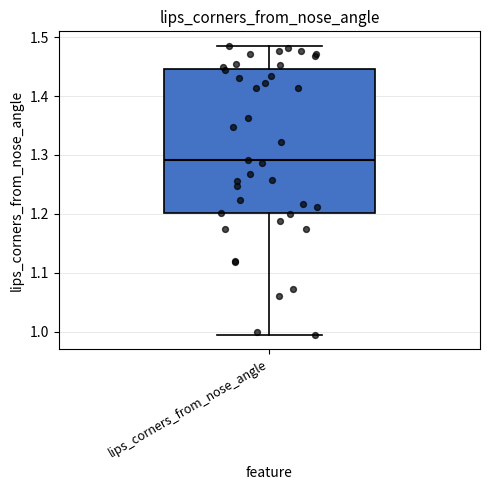

Transcribe this box plot: give where the median line is, the range the box spans, and where the two whiskers end, as read against the y-axis. The values are not printed on the chart, so give them approximately, as read against the axis.

median 1.29, box 1.20 to 1.45, whiskers 0.99 to 1.49